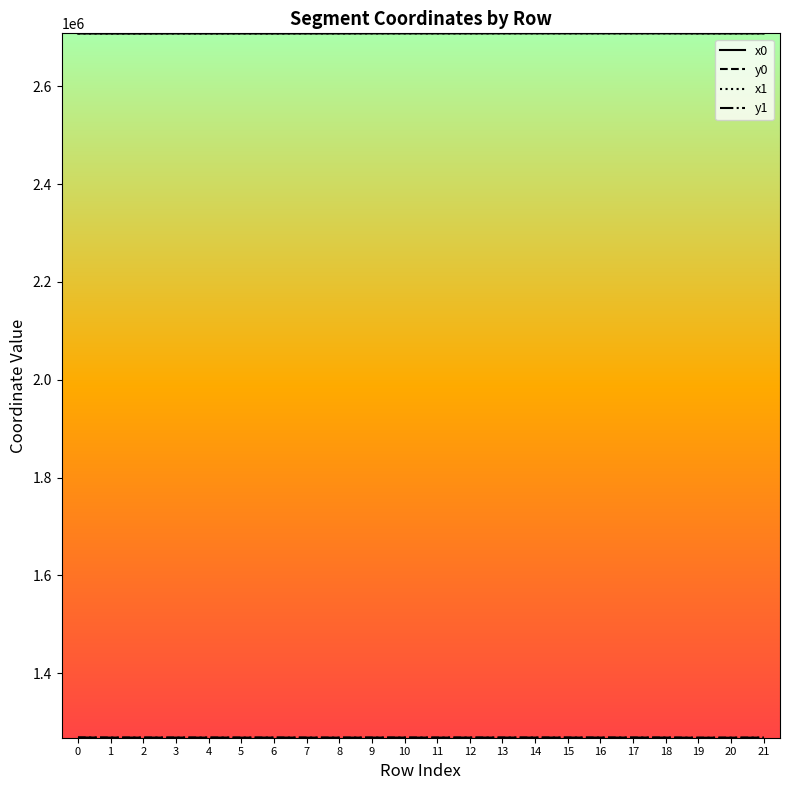

What is the total value across all series at 21?

7952769.8